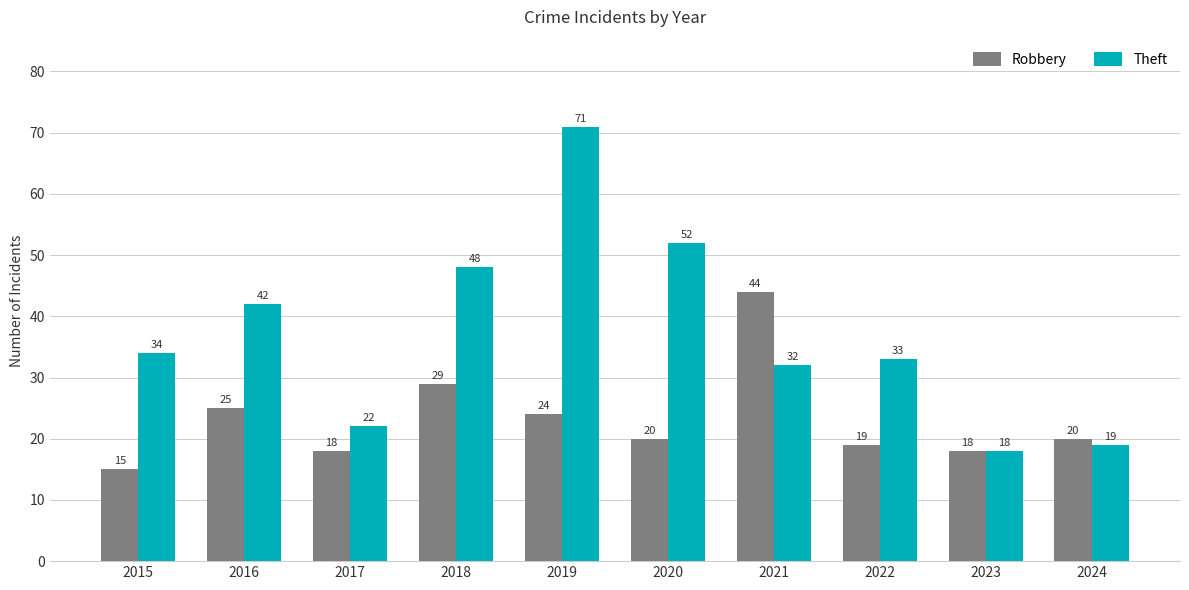

At which label does Theft reach its peak?

2019